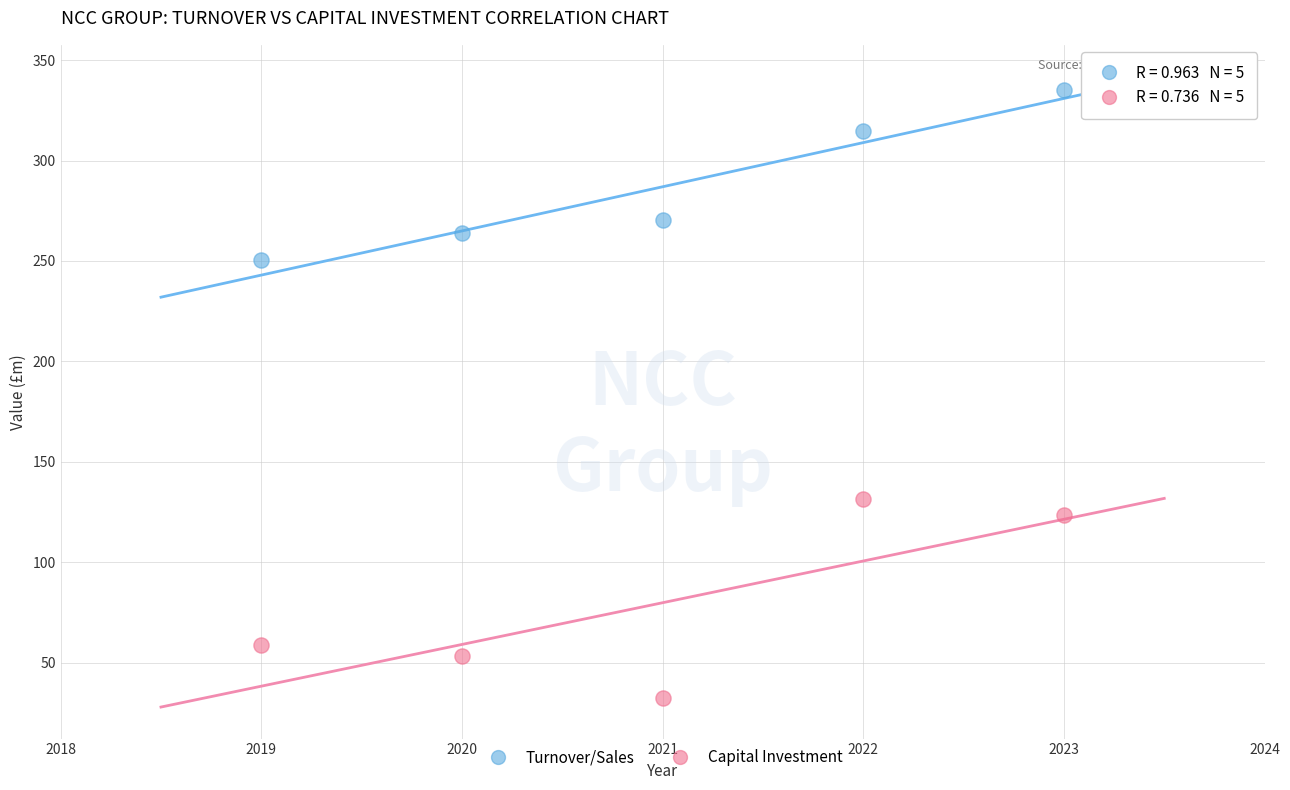

Which series reaches the maximum Y coordinate?

Turnover/Sales